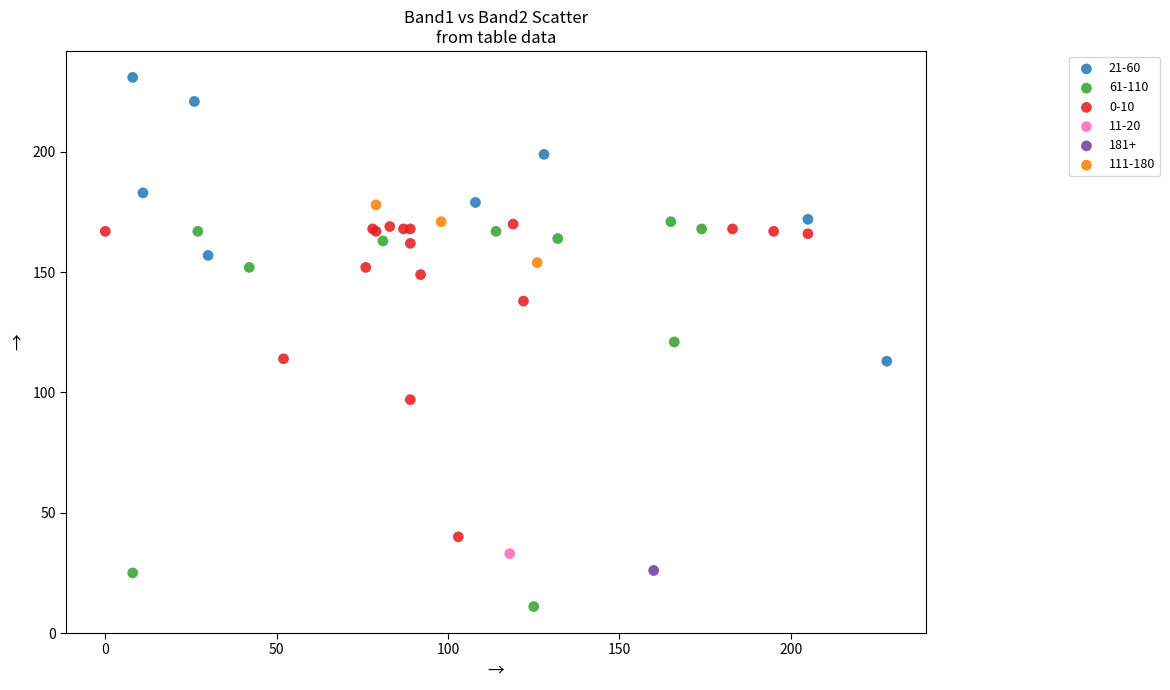

What are all the series names shown in the legend?

21-60, 61-110, 0-10, 11-20, 181+, 111-180